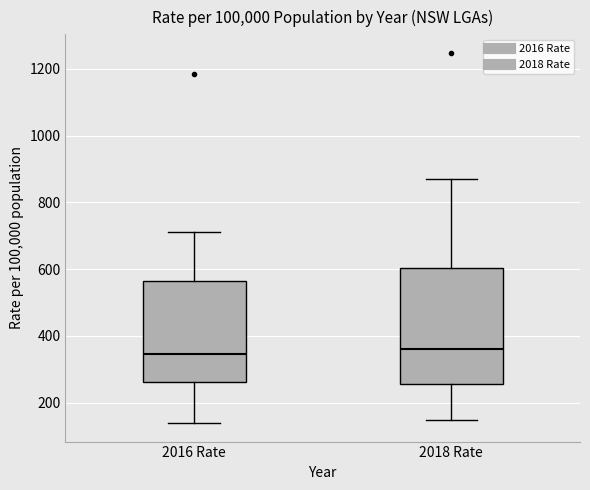

Reading left to right, read every box against the y-axis: the position of its median line, the range the box covers, and the ends of its whiskers. The values are not printed on the chart, so give them approximately, as read against the axis.

2016 Rate: median 340, box 260 to 560, whiskers 140 to 720
2018 Rate: median 360, box 260 to 600, whiskers 140 to 860